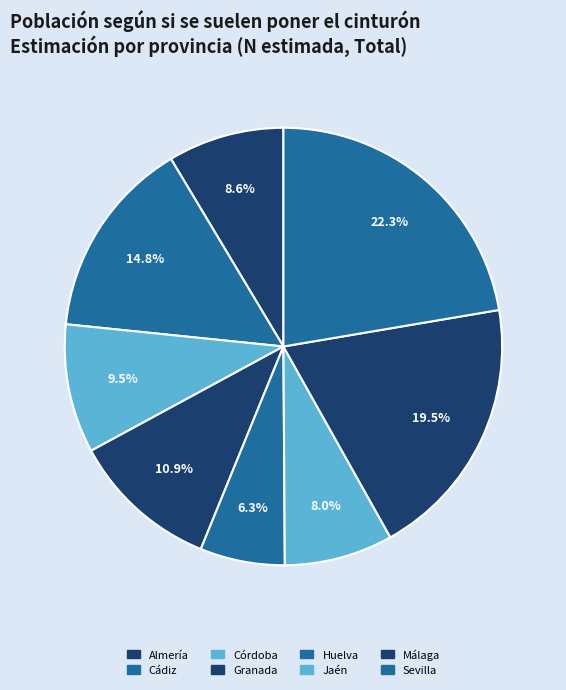

Count the number of slices in the pie.

8